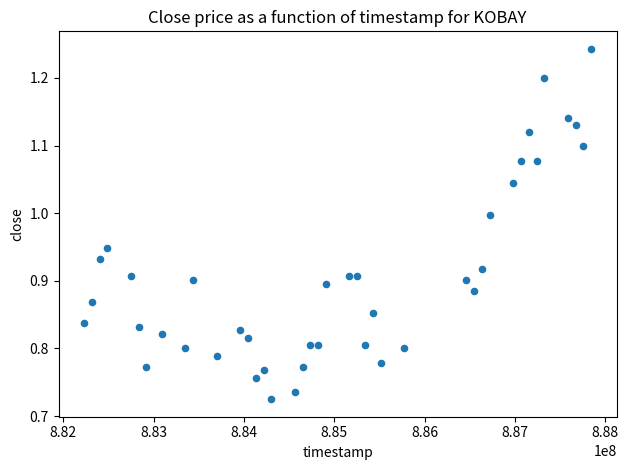

What is the range of Y values (max minus min)?

0.5